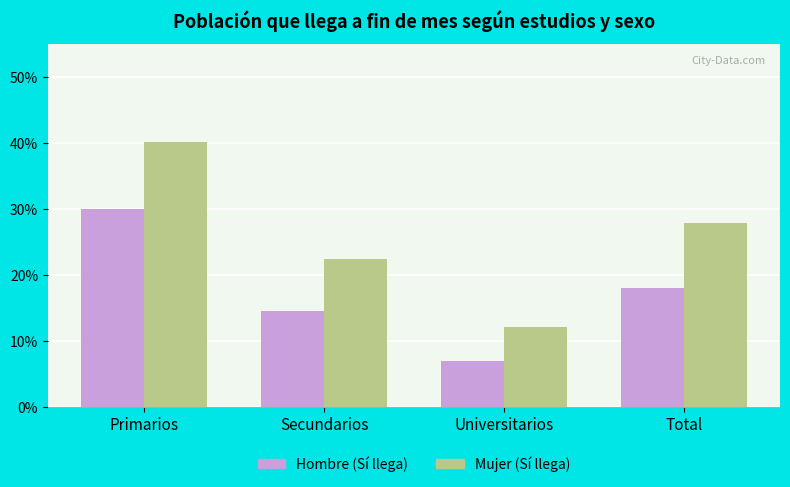

Which category has the highest value in the Hombre (Sí llega) series?

Primarios